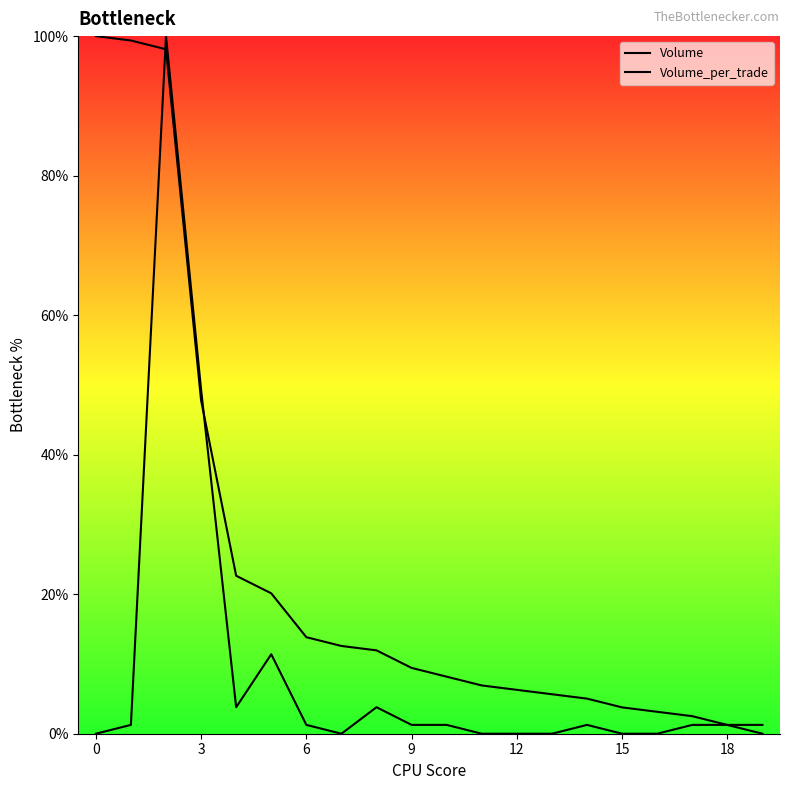

In Volume_per_trade, how many points are higher than both neighbors (excluding endpoints)?

4